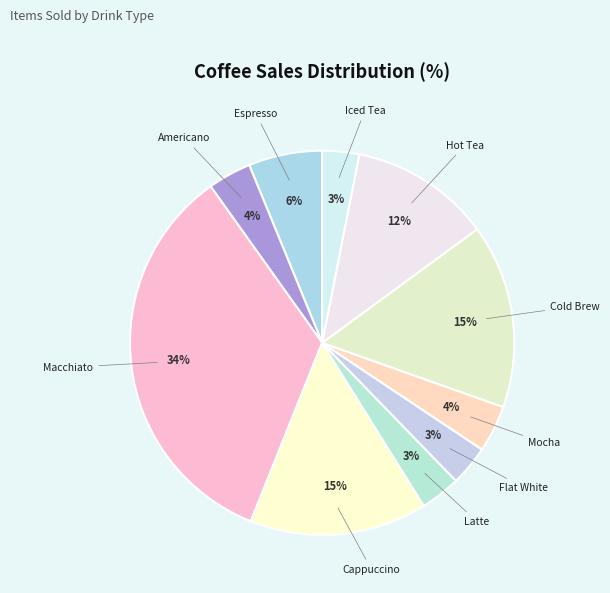

Combined, do Flat White and Hot Tea account for over 50%?

No